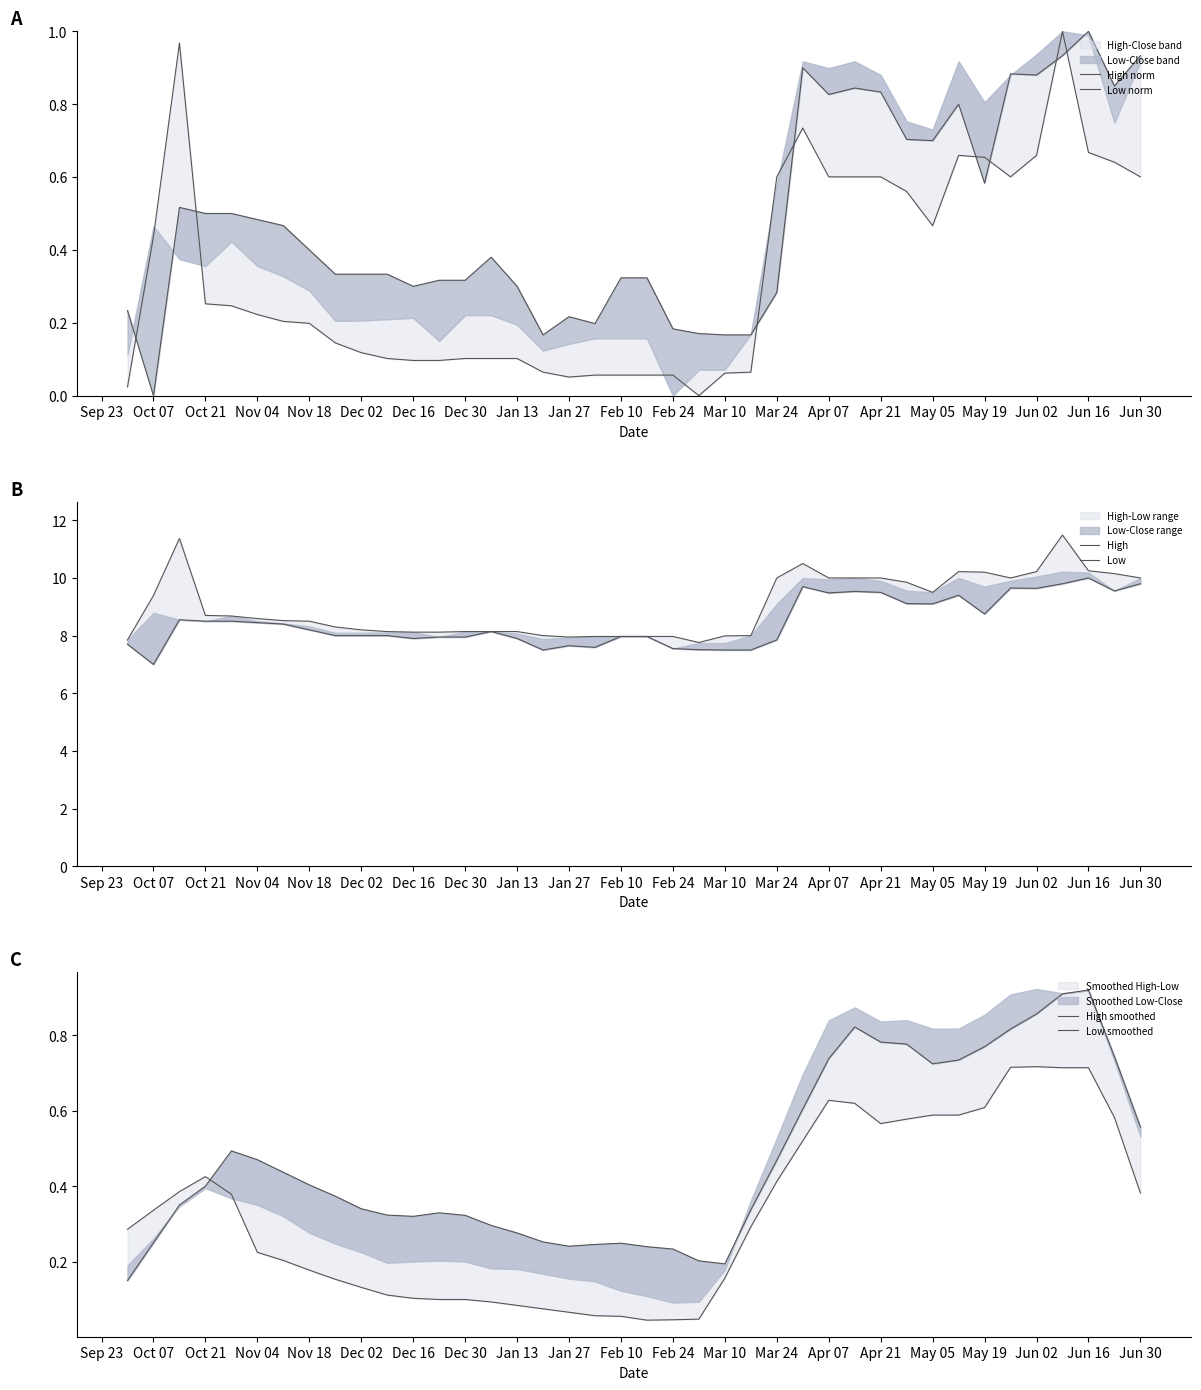

True or false: Low and Low smoothed cross at least once.

False